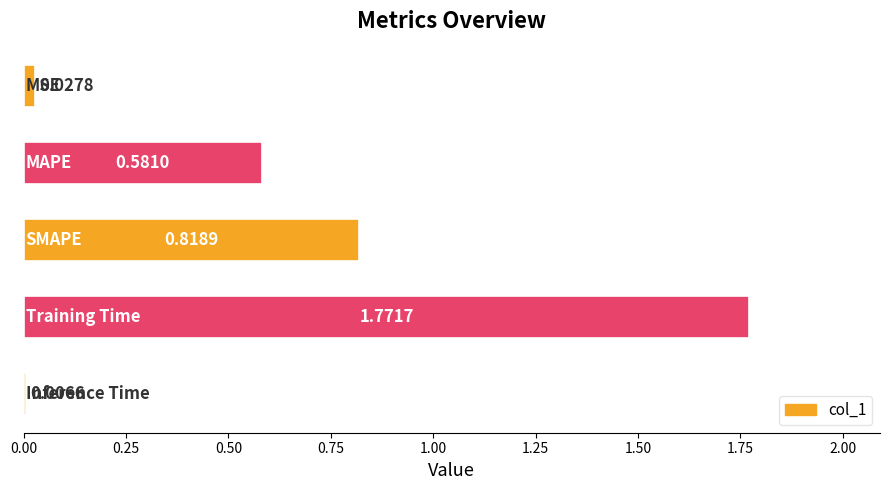

What is the sum of all values?

3.2